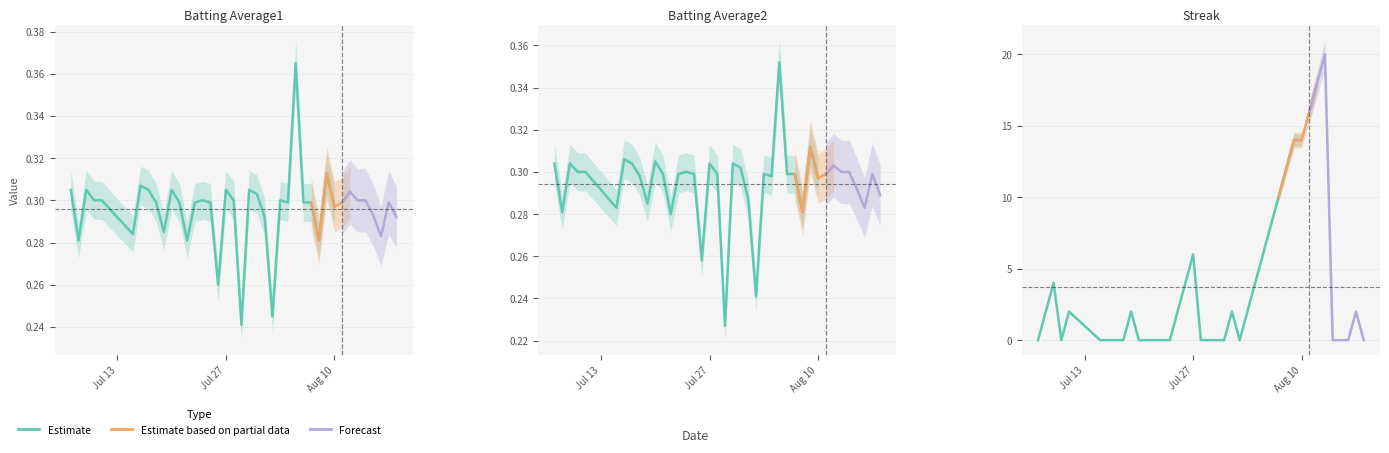

The value of Batting Average2 at 2010-07-16 is 0.5. True or false?

False